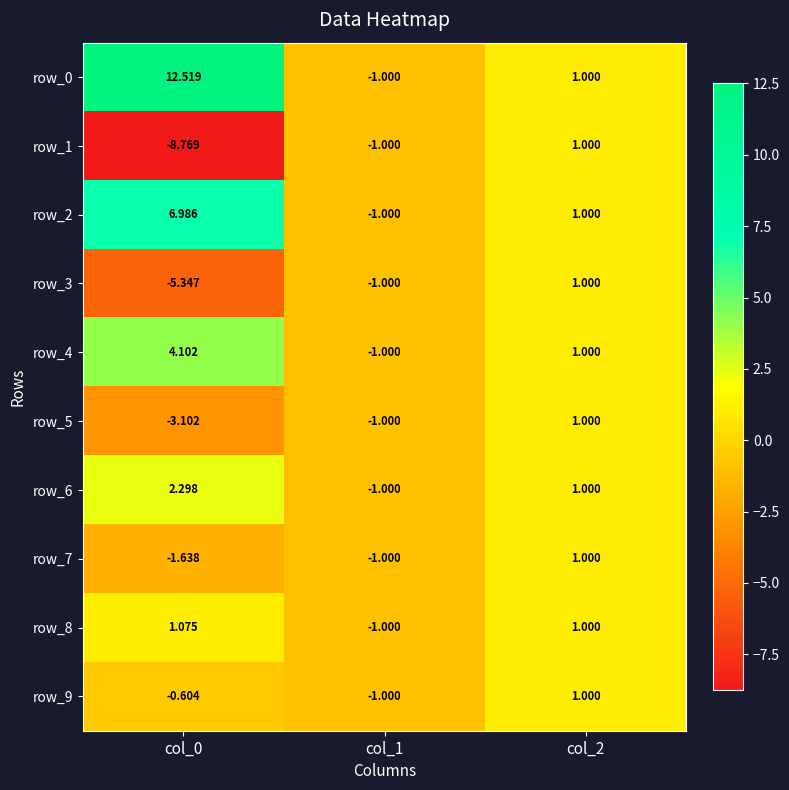

How many positive values does the row_1 series have?

1